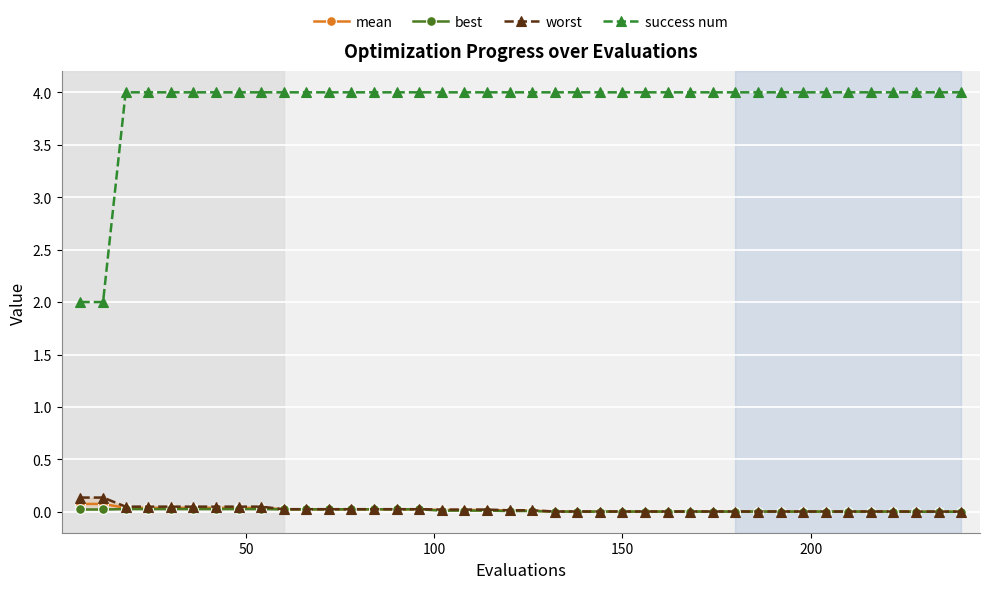

What is the minimum value for success num?

2.0